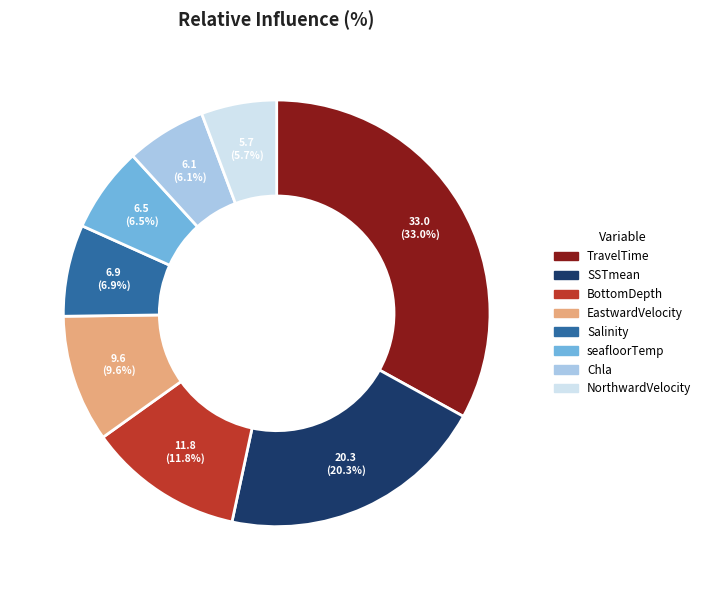

To the nearest percent, what is the difference between the EastwardVelocity and SSTmean slice percentages?

11%